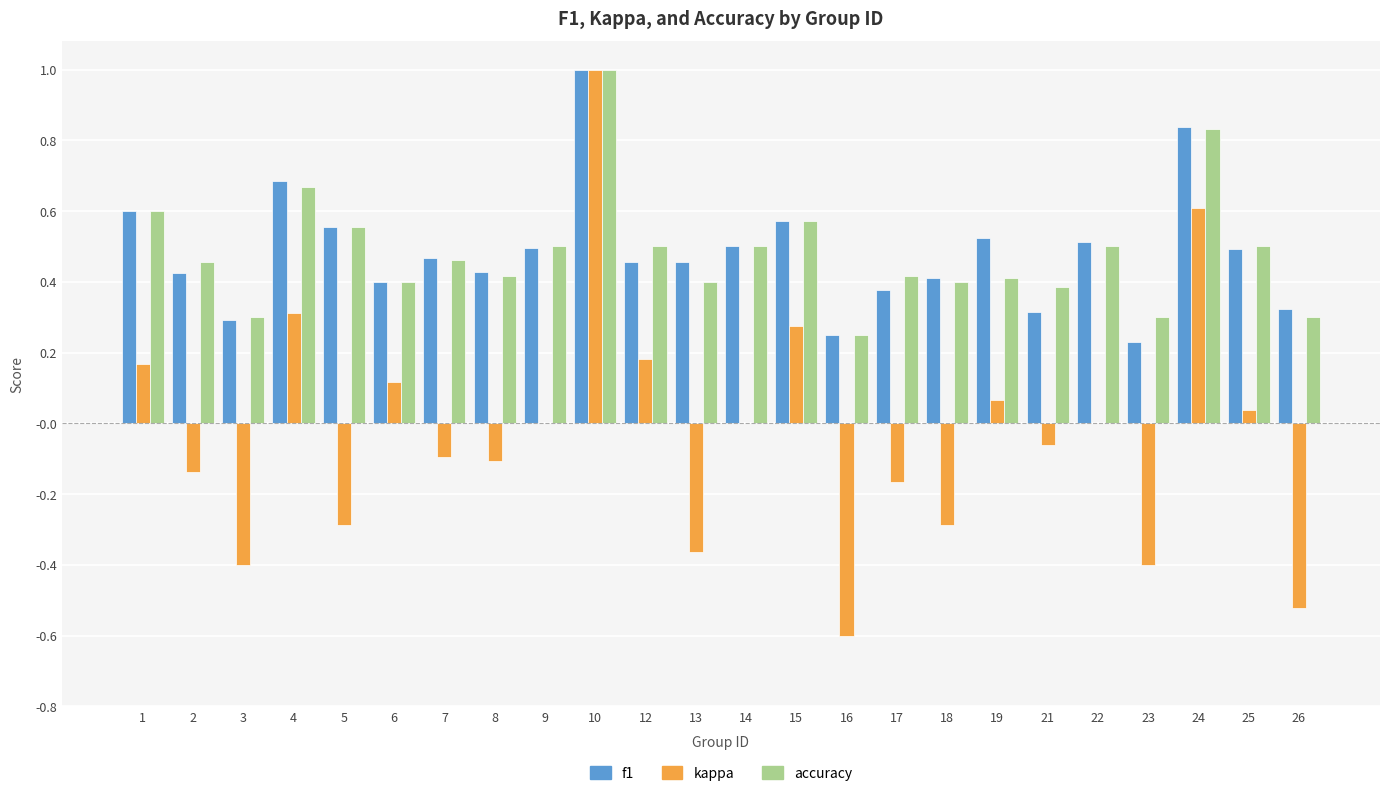

The accuracy series shows 0.5 at 14. True or false?

True